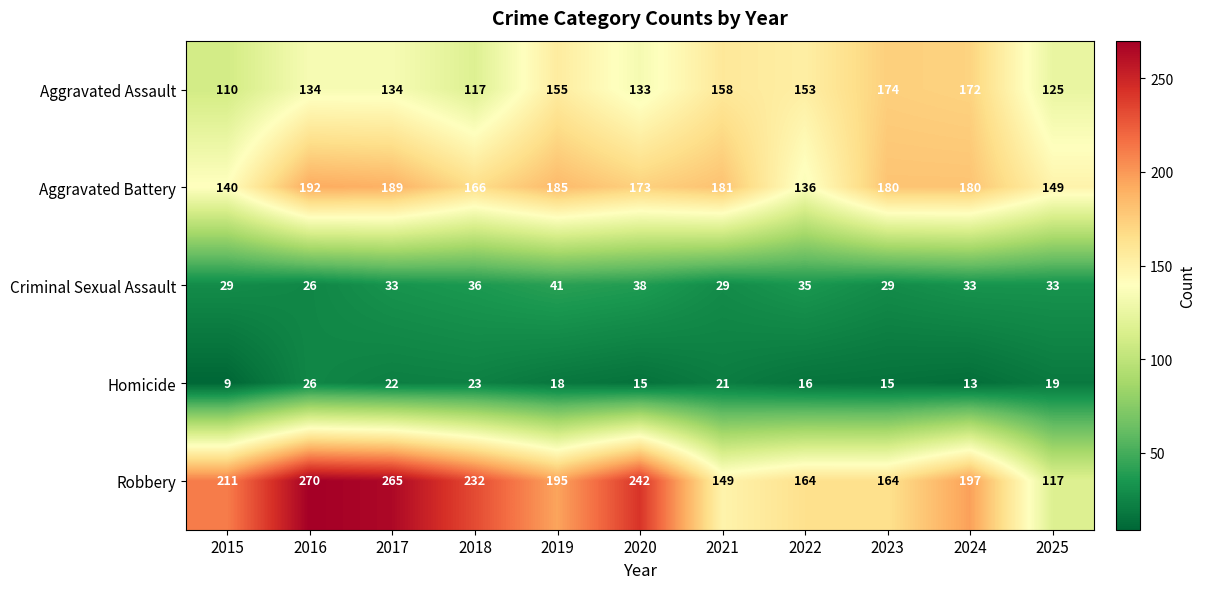

At 2020, list the series in order from largest to smallest.

Robbery, Aggravated Battery, Aggravated Assault, Criminal Sexual Assault, Homicide